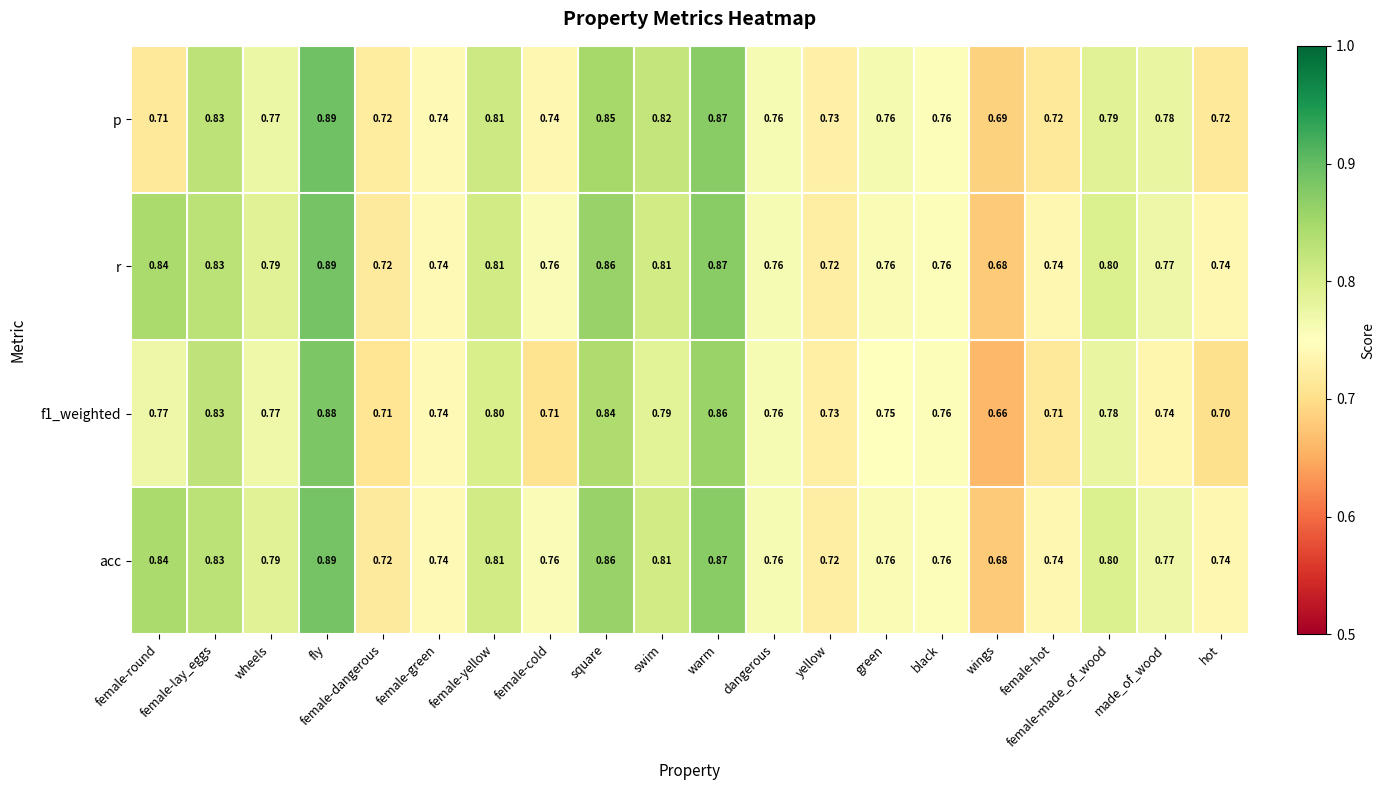

Between female-hot and made_of_wood, which series saw the biggest shift?

p